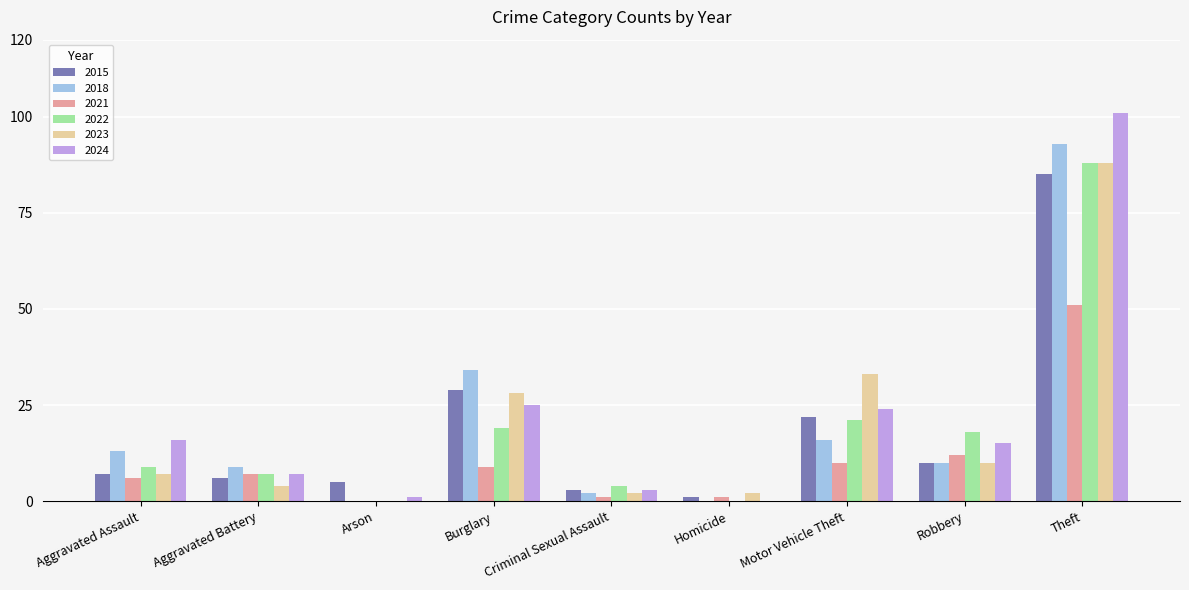

What is the sum of all 2021 values?

97